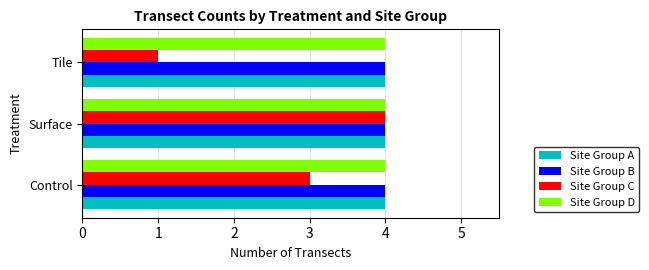

What is the maximum value for Site Group B?

4